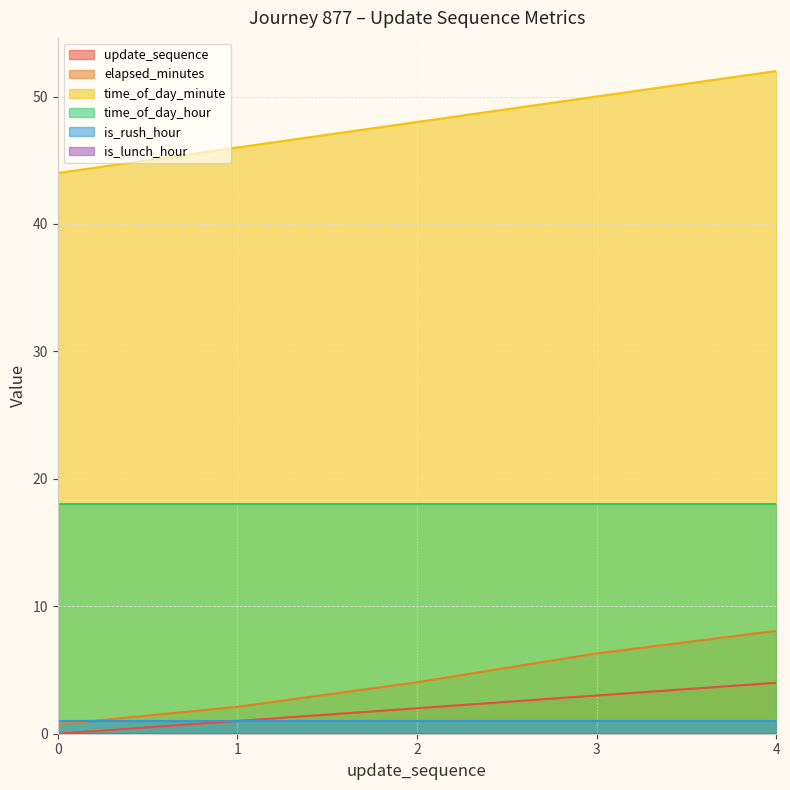

How many distinct data groups are displayed?

6